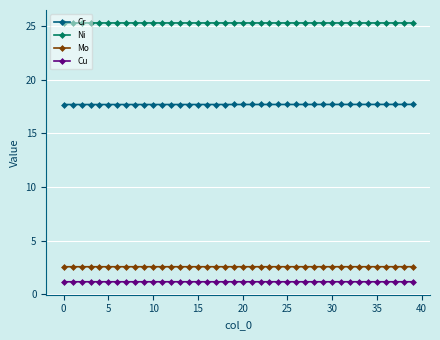

Rank the series by their maximum value, from highest to lowest.

Ni, Cr, Mo, Cu